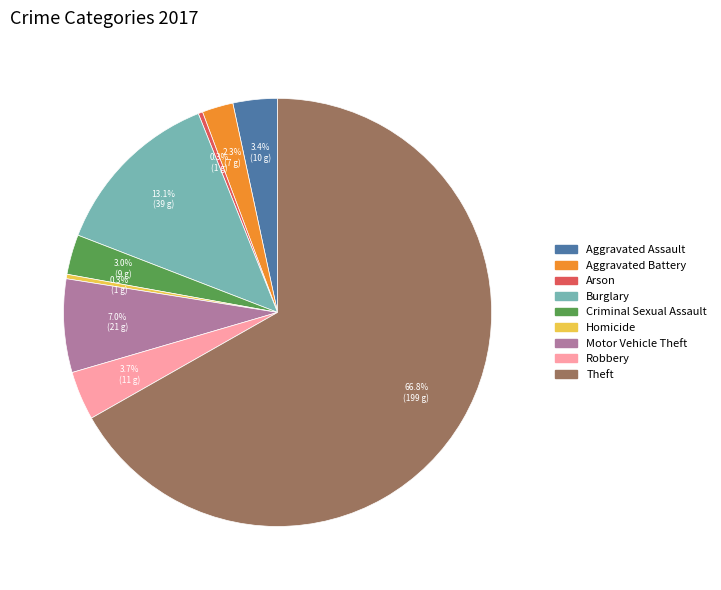

What is the largest slice in the pie chart?

Theft